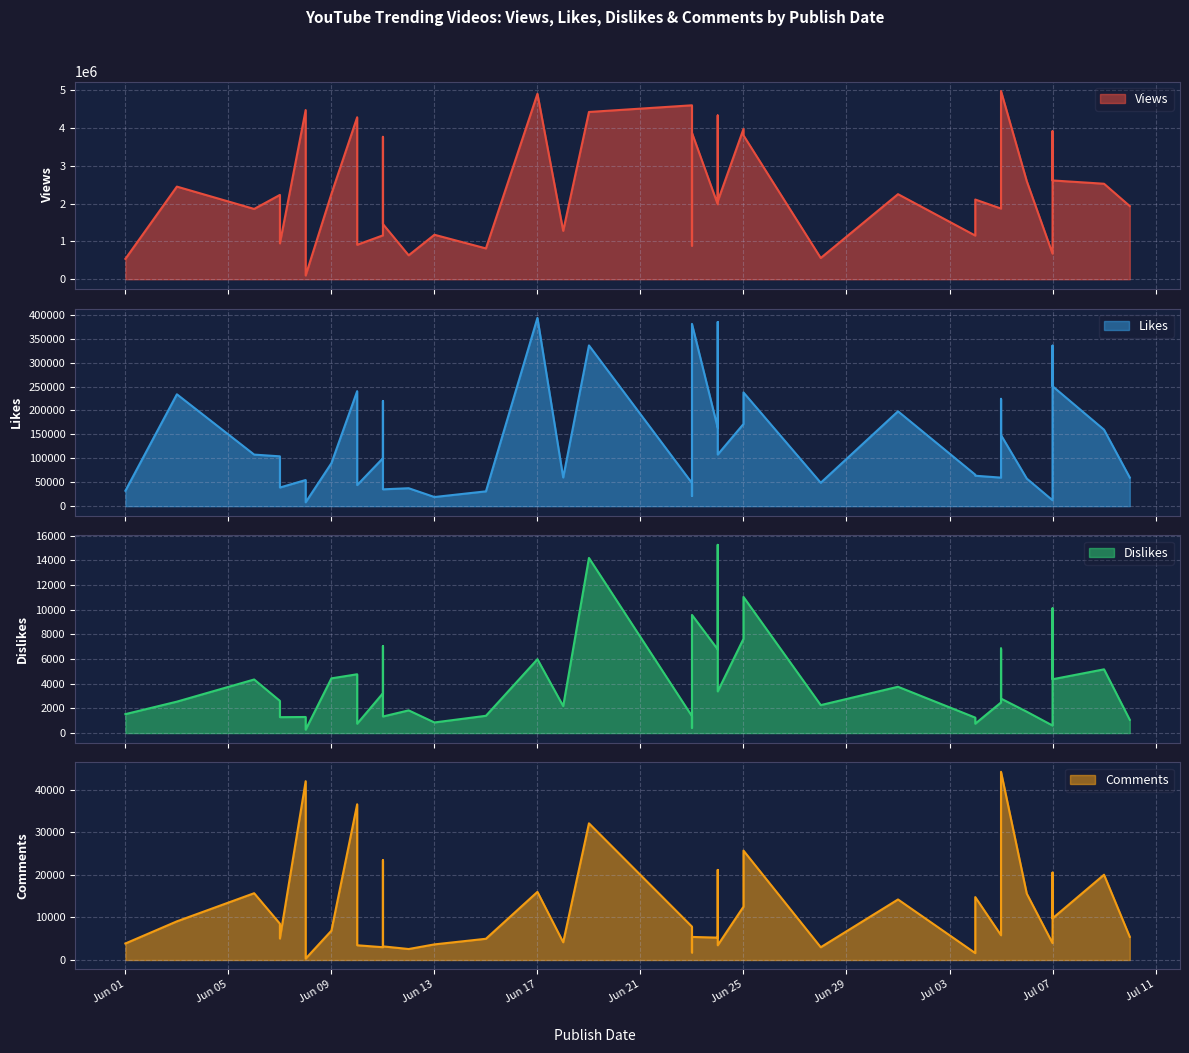

What is the difference between the Likes values at 14 and 34?

26660